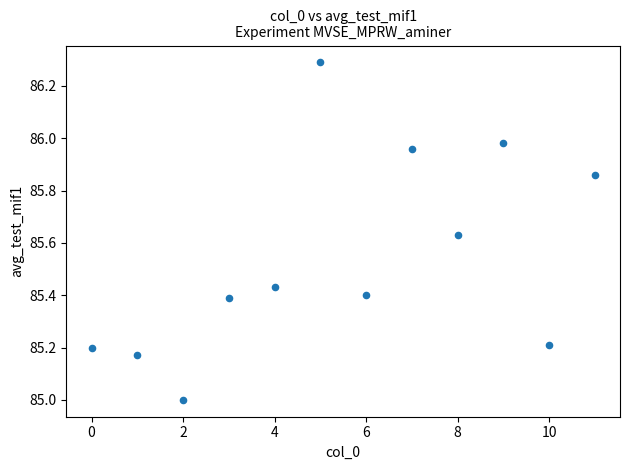

What is the range of Y values (max minus min)?

1.3